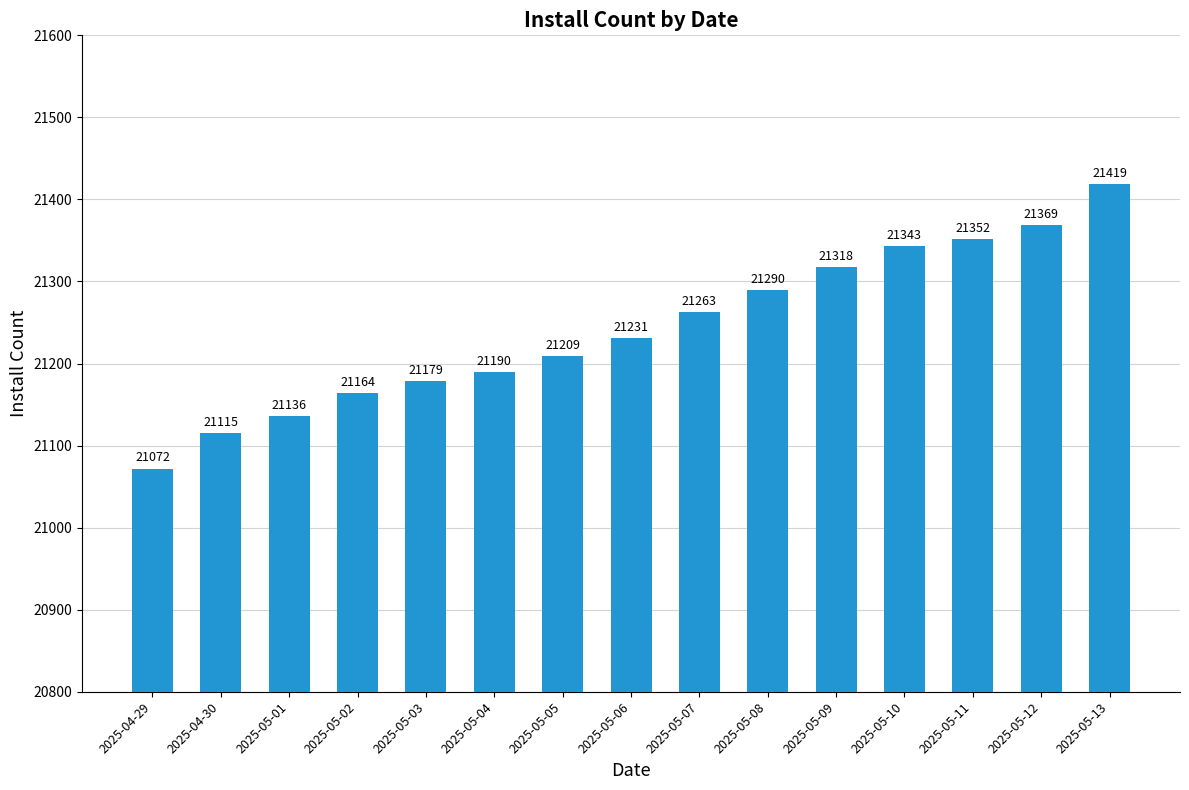

Between 2025-05-02 and 2025-05-04, which is larger?

2025-05-04